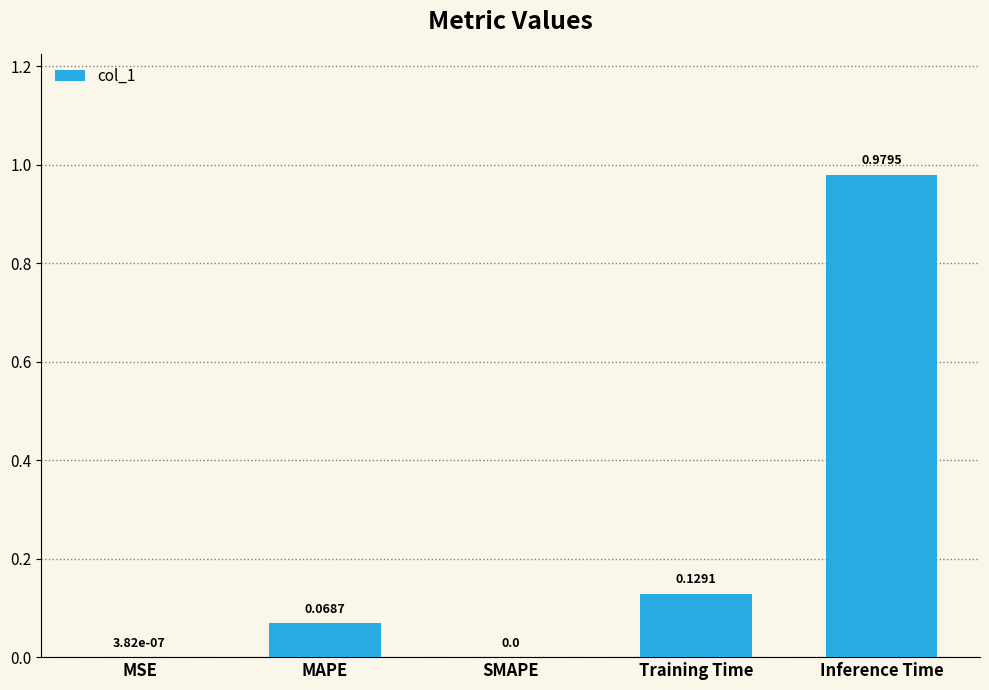

Is it true that the value at MSE is 0.0?

True